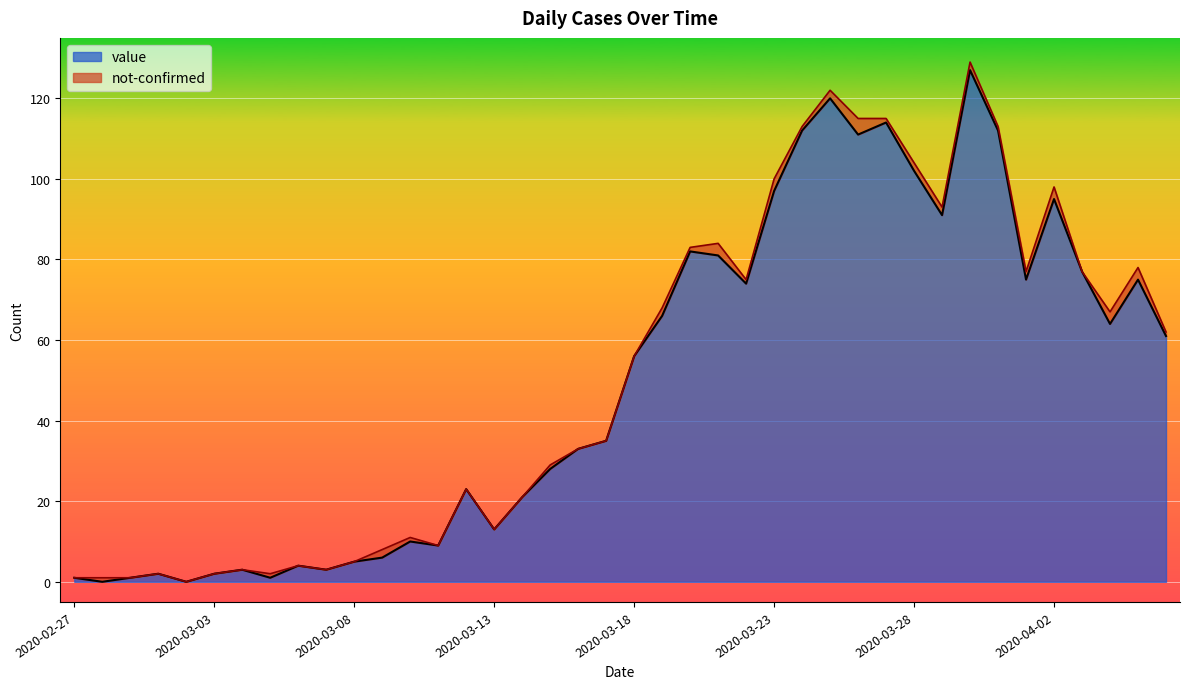

Reading right to left, what are all the values shown in this chart?

61	75	64	77	95	75	112	127	91	102	114	111	120	112	97	74	81	82	66	56	35	33	28	21	13	23	9	10	6	5	3	4	1	3	2	0	2	1	0	1